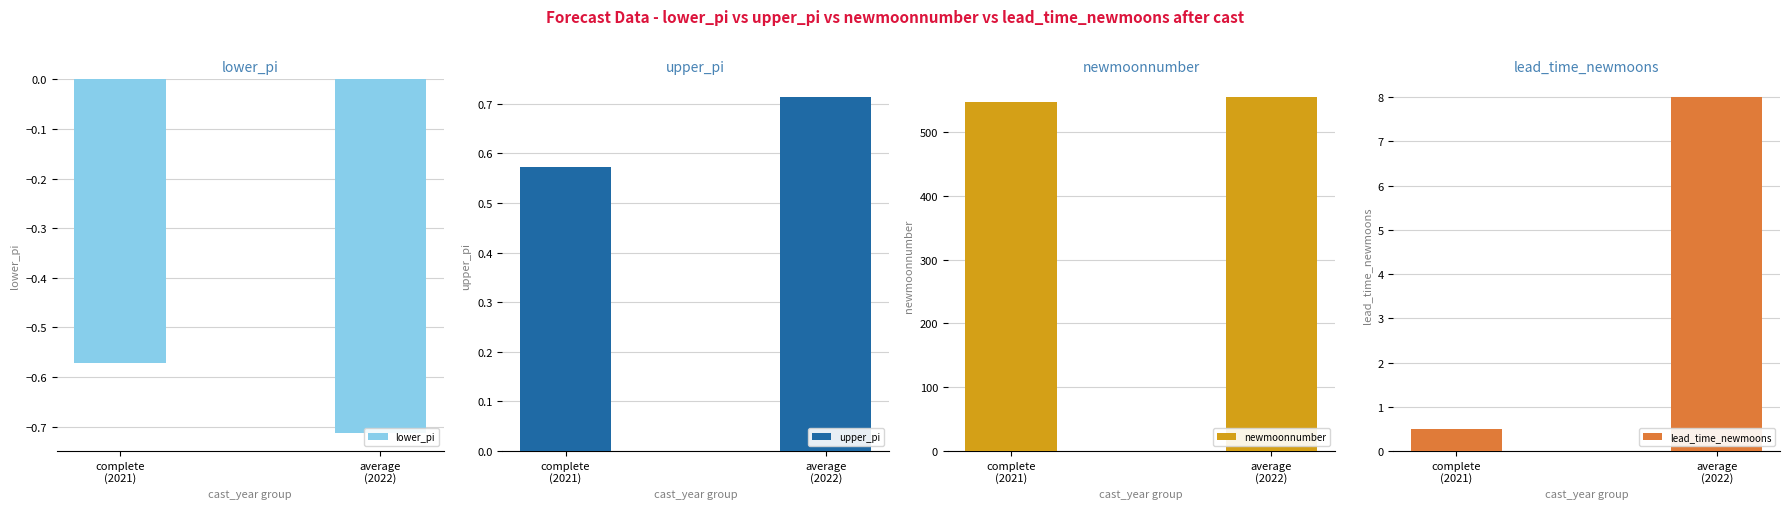

What is the difference between the newmoonnumber values at complete
(2021) and average
(2022)?

7.5